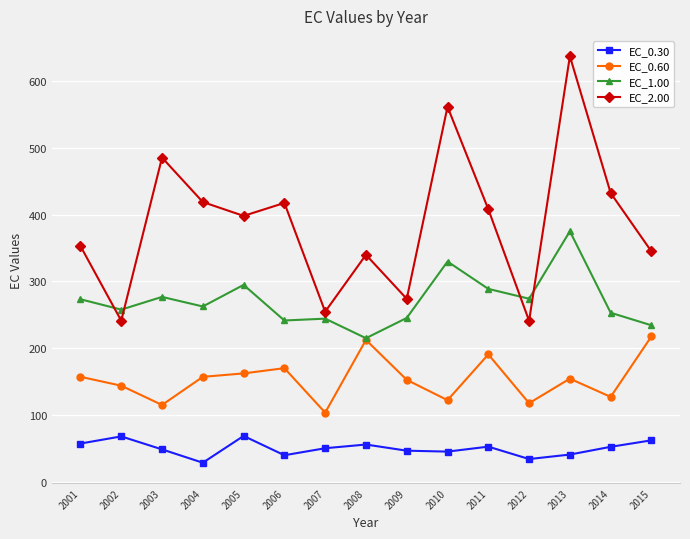

True or false: EC_0.60 has a value of 144.3 at 2002.

True